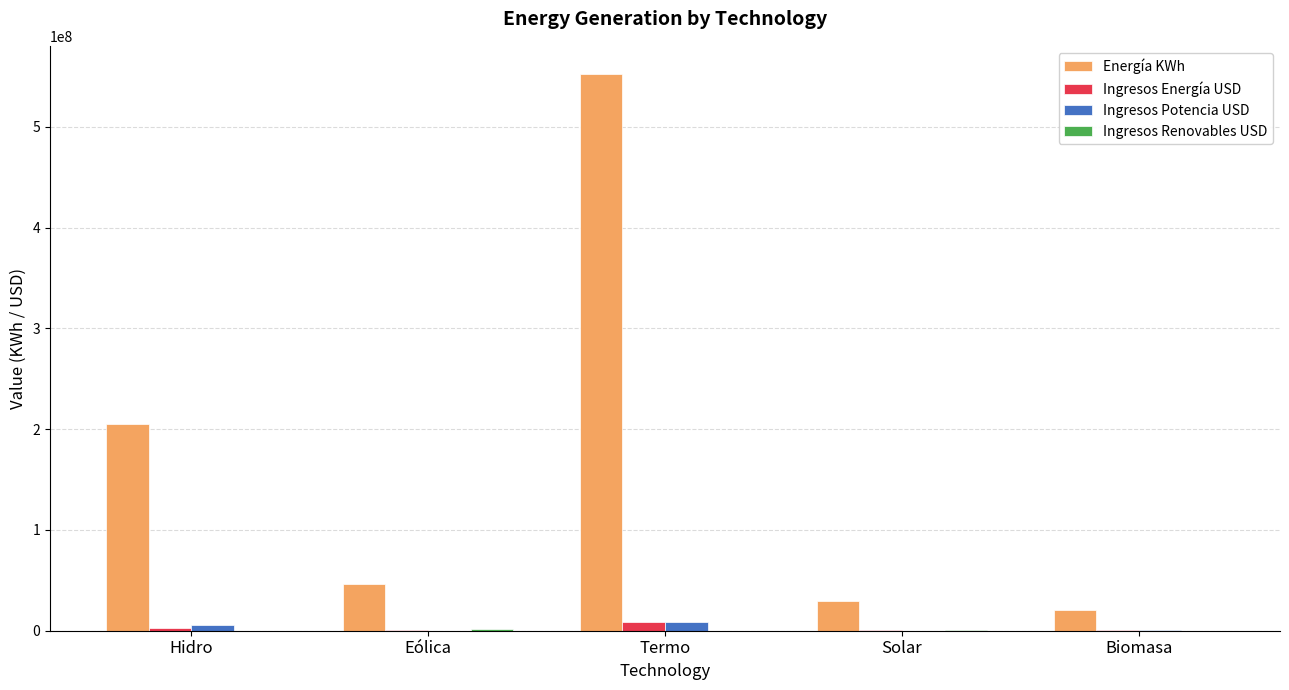

Which series has the largest total across all categories?

Energía KWh